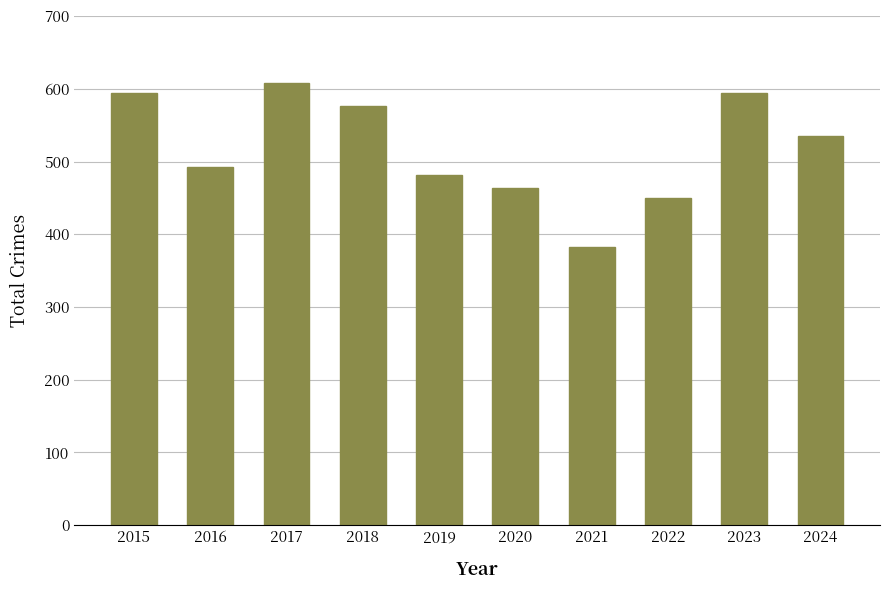

Read the value at 2017, to the nearest 5.

610